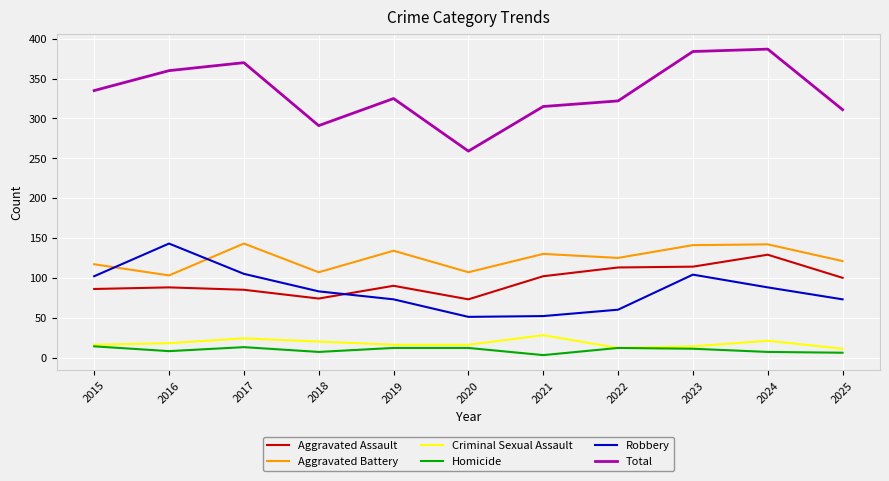

What is the greatest value displayed?

387